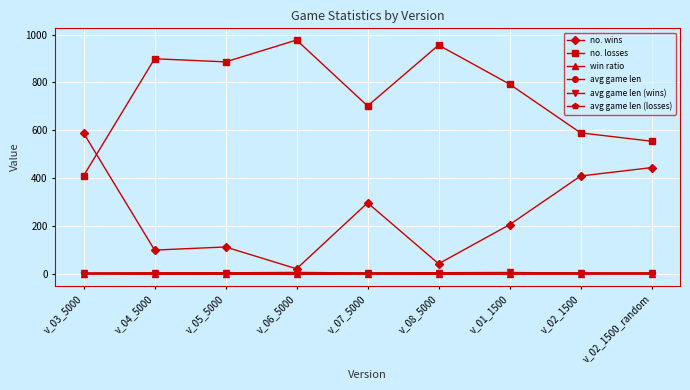

What is the label of the 4th point from the left?

v_06_5000